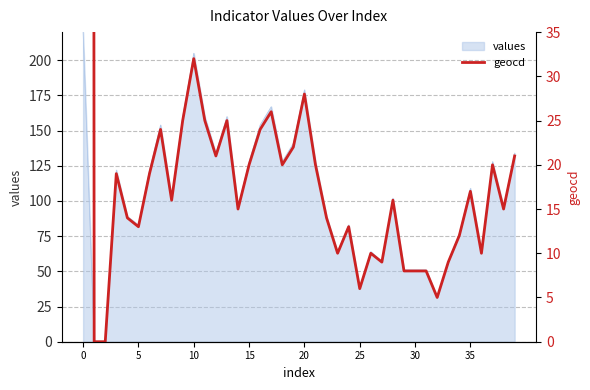

What is the highest value of the values series?

220